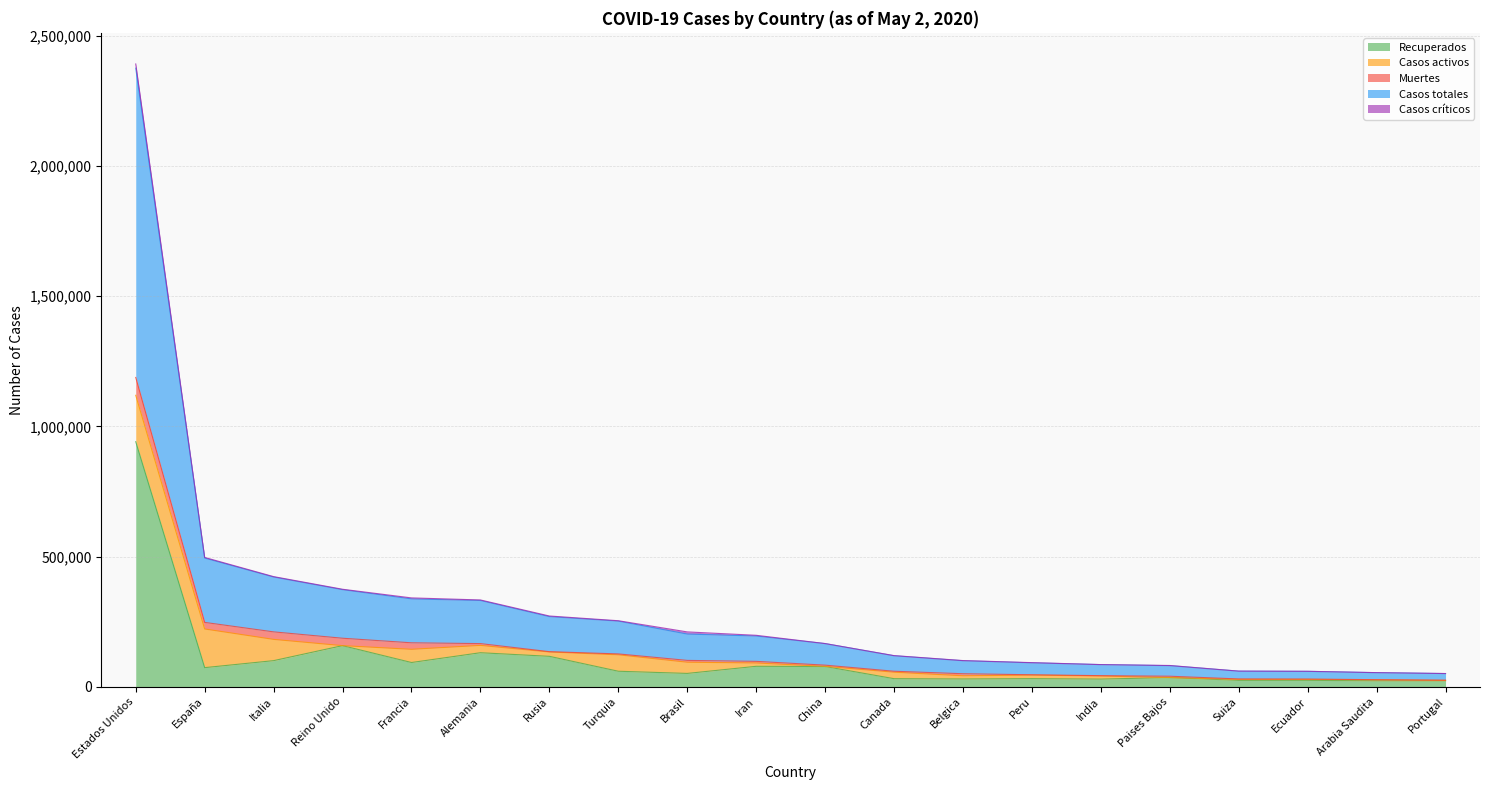

What is the sum of all Muertes values?

229292